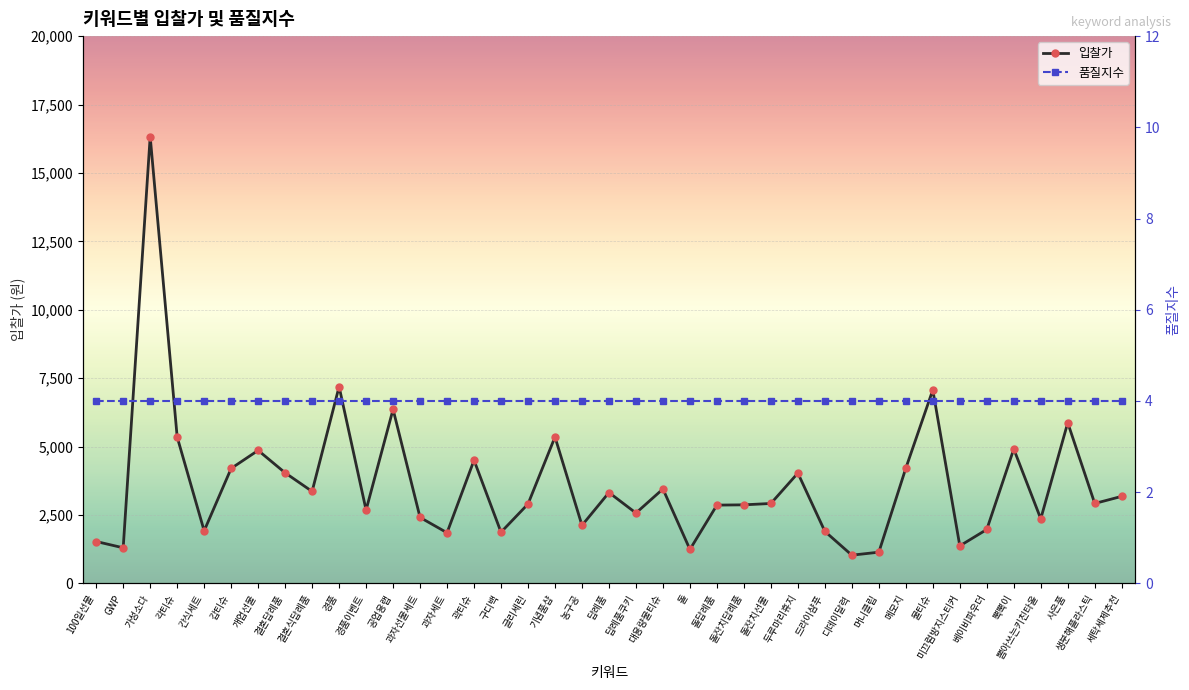

What is the value of the 9th point from the left?

3360